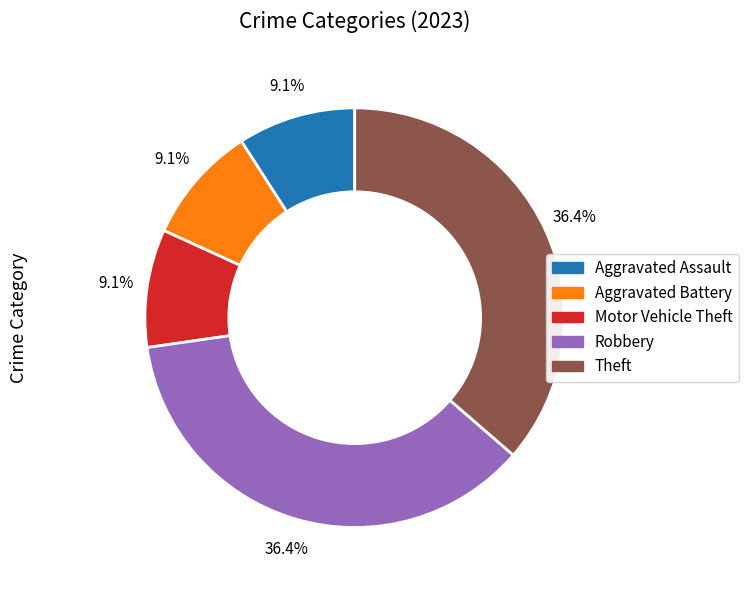

How many slices are in this pie chart?

5